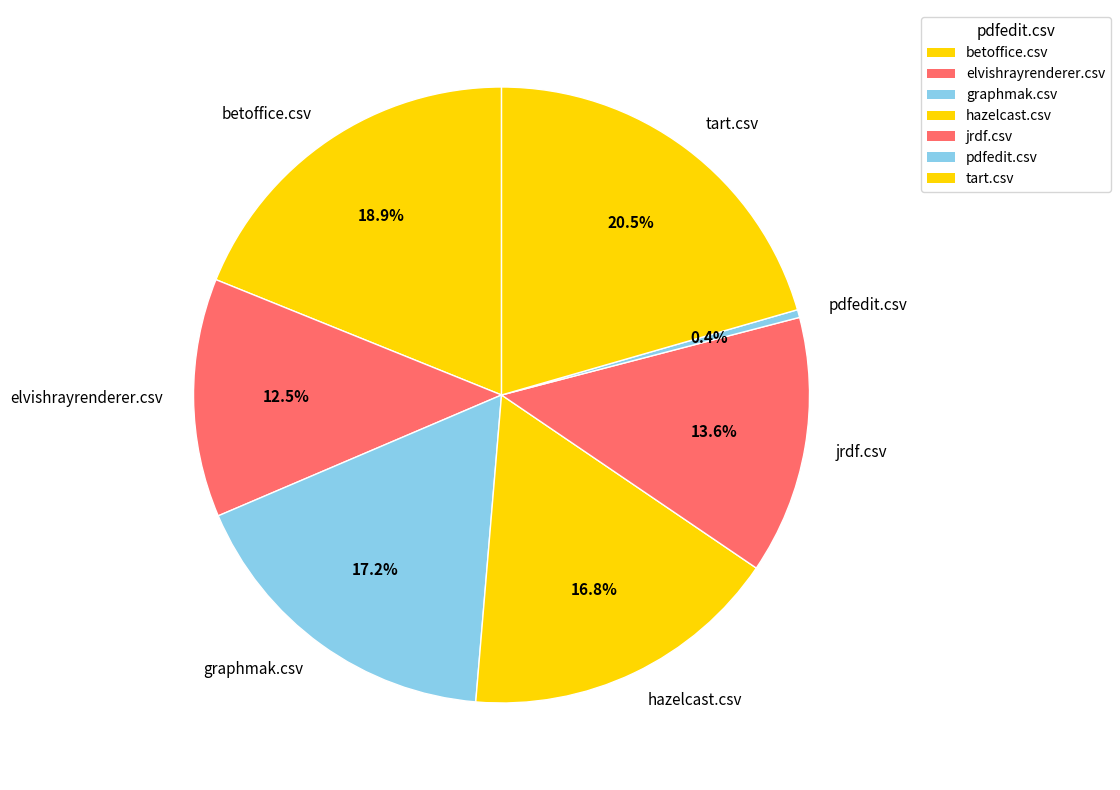

Between elvishrayrenderer.csv and graphmak.csv, which is larger?

graphmak.csv